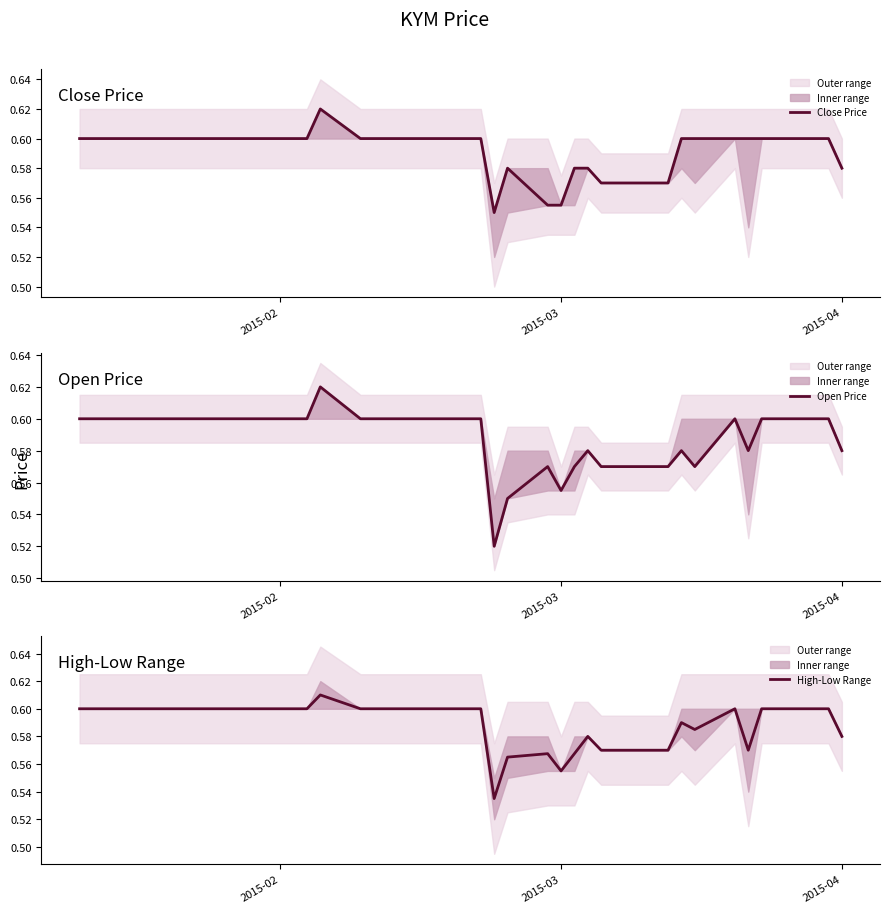

Reading right to left, list all the values displayed in this chart.

Close Price: 0.6	0.6	0.6	0.6	0.6	0.6	0.6	0.6	0.6	0.6	0.6	0.6	0.6	0.6	0.6	0.6	0.6	0.6	0.6	0.6	0.6	0.6	0.6	0.6	0.6	0.6	0.6	0.6	0.6	0.6	0.6	0.6	0.6	0.6	0.6	0.6	0.6	0.6	0.6	0.6
Open Price: 0.6	0.6	0.6	0.6	0.6	0.6	0.6	0.6	0.6	0.6	0.6	0.6	0.6	0.6	0.6	0.6	0.6	0.6	0.5	0.6	0.6	0.6	0.6	0.6	0.6	0.6	0.6	0.6	0.6	0.6	0.6	0.6	0.6	0.6	0.6	0.6	0.6	0.6	0.6	0.6
High-Low Range: 0.6	0.6	0.6	0.6	0.6	0.6	0.6	0.6	0.6	0.6	0.6	0.6	0.6	0.6	0.6	0.6	0.6	0.6	0.5	0.6	0.6	0.6	0.6	0.6	0.6	0.6	0.6	0.6	0.6	0.6	0.6	0.6	0.6	0.6	0.6	0.6	0.6	0.6	0.6	0.6